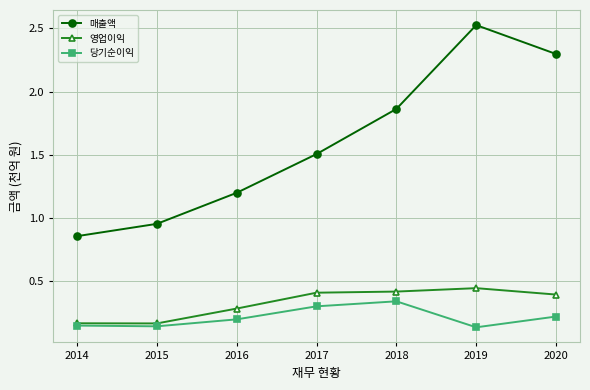

Count the 당기순이익 values in the range 0 to 1.

7